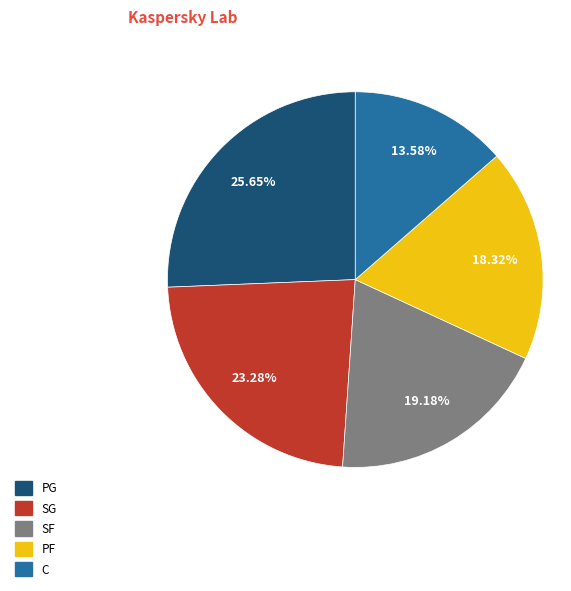

To the nearest percent, what portion does PG represent?

26%